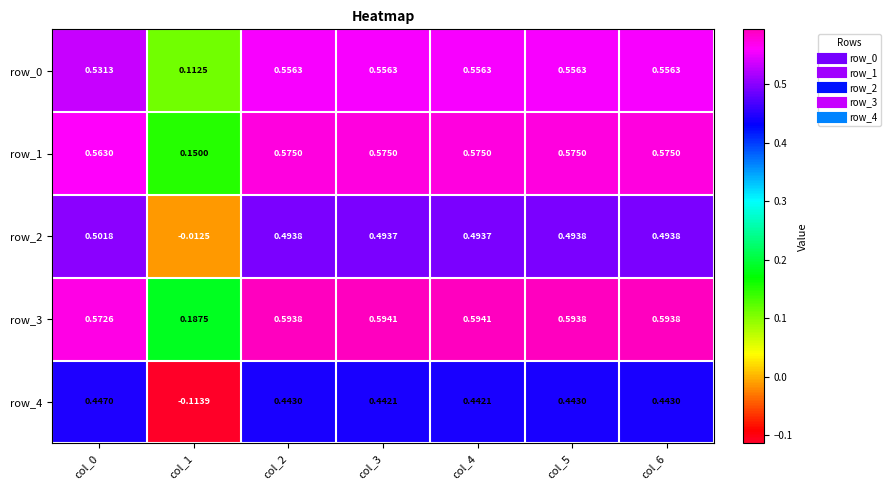

Is the value of row_4 at col_2 greater than the value of row_3 at col_4?

No